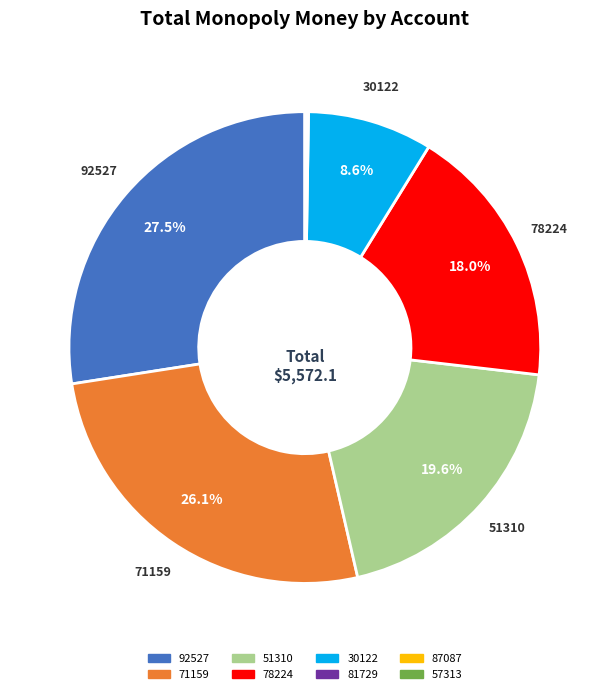

Is the sum of 78224 and 71159 greater than half?

No